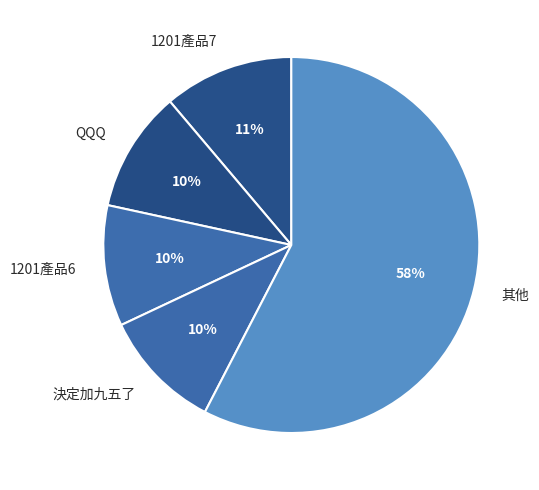

The 1201產品7 slice represents 11% of the pie. True or false?

True